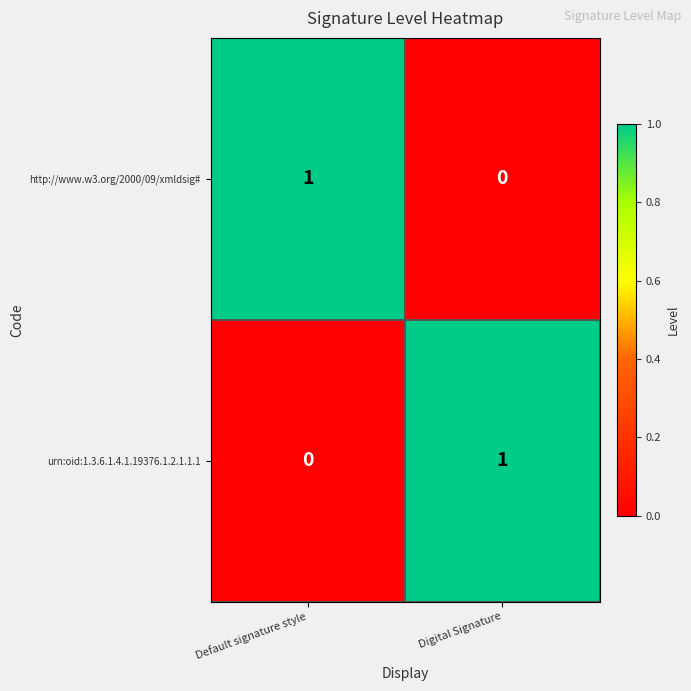

At which label does urn:oid:1.3.6.1.4.1.19376.1.2.1.1.1 reach its peak?

Digital Signature